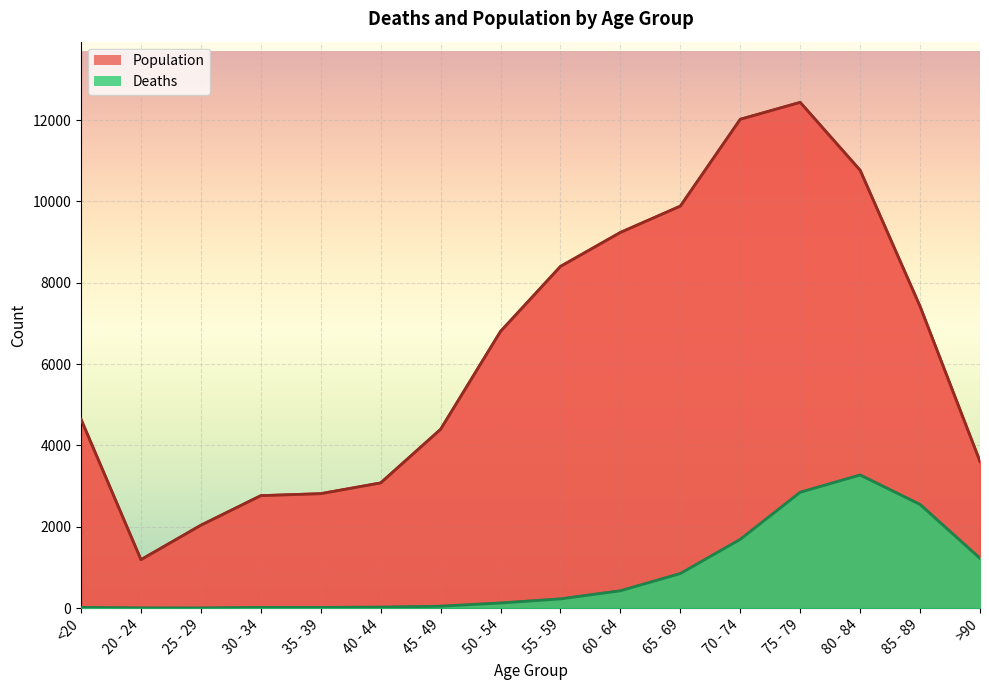

What is the highest value of the Deaths series?

3273